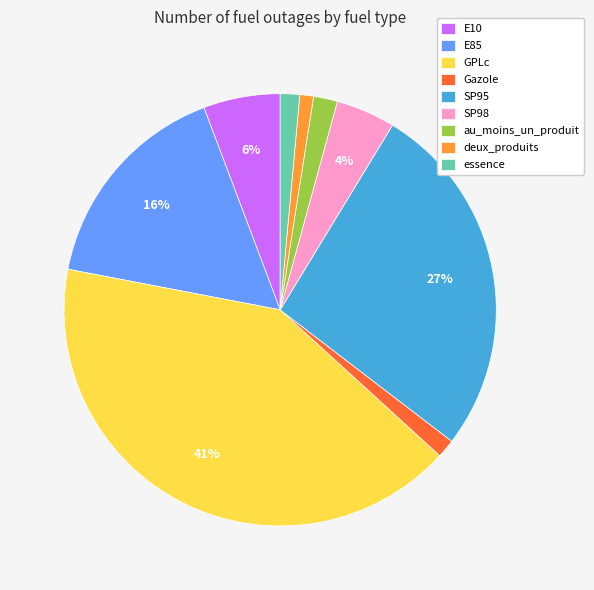

Is the sum of E10 and SP95 greater than half?

No